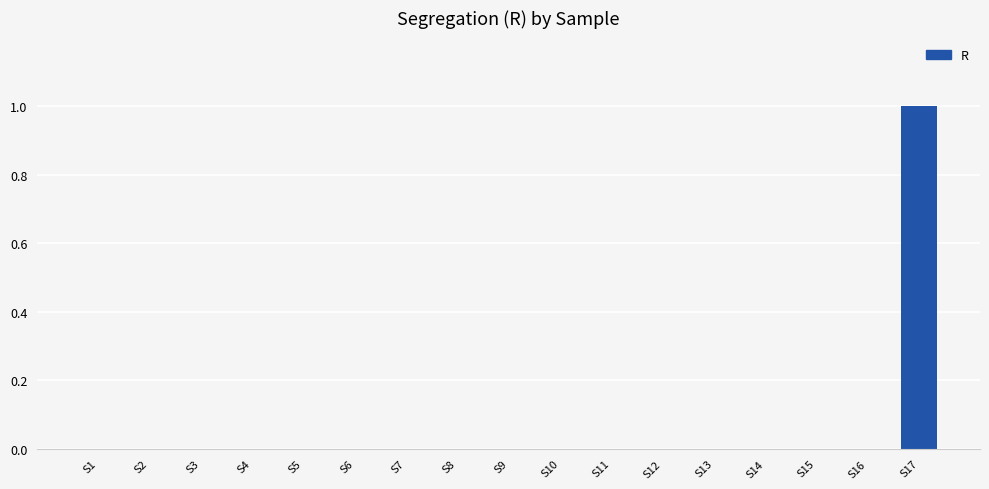

What is the sum of all values?

1